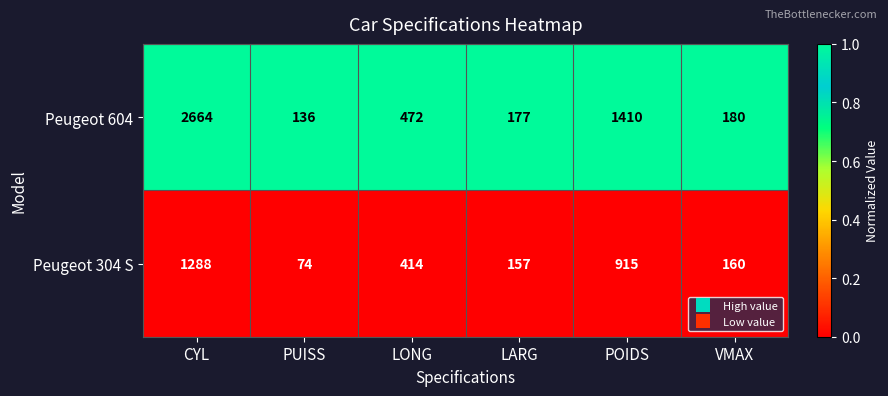

At which category is the sum across all series the highest?

CYL